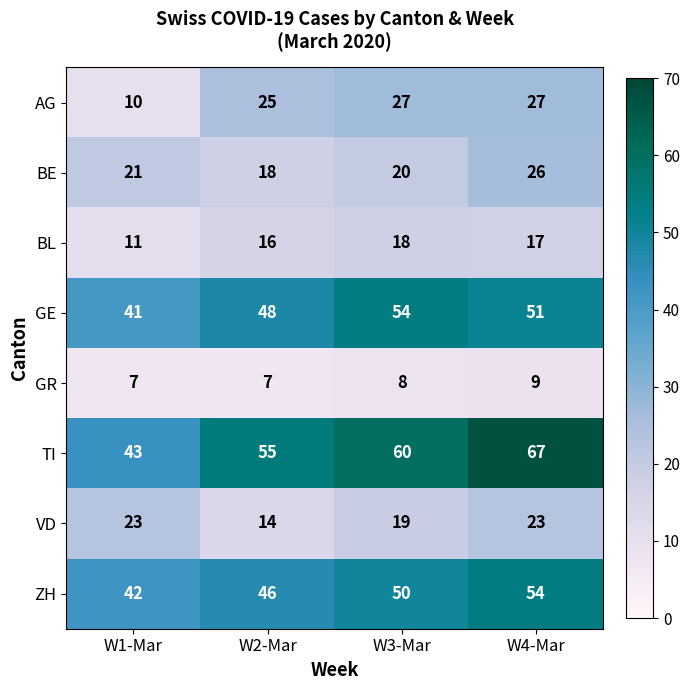

True or false: BL has a value of 8 at W3-Mar.

False